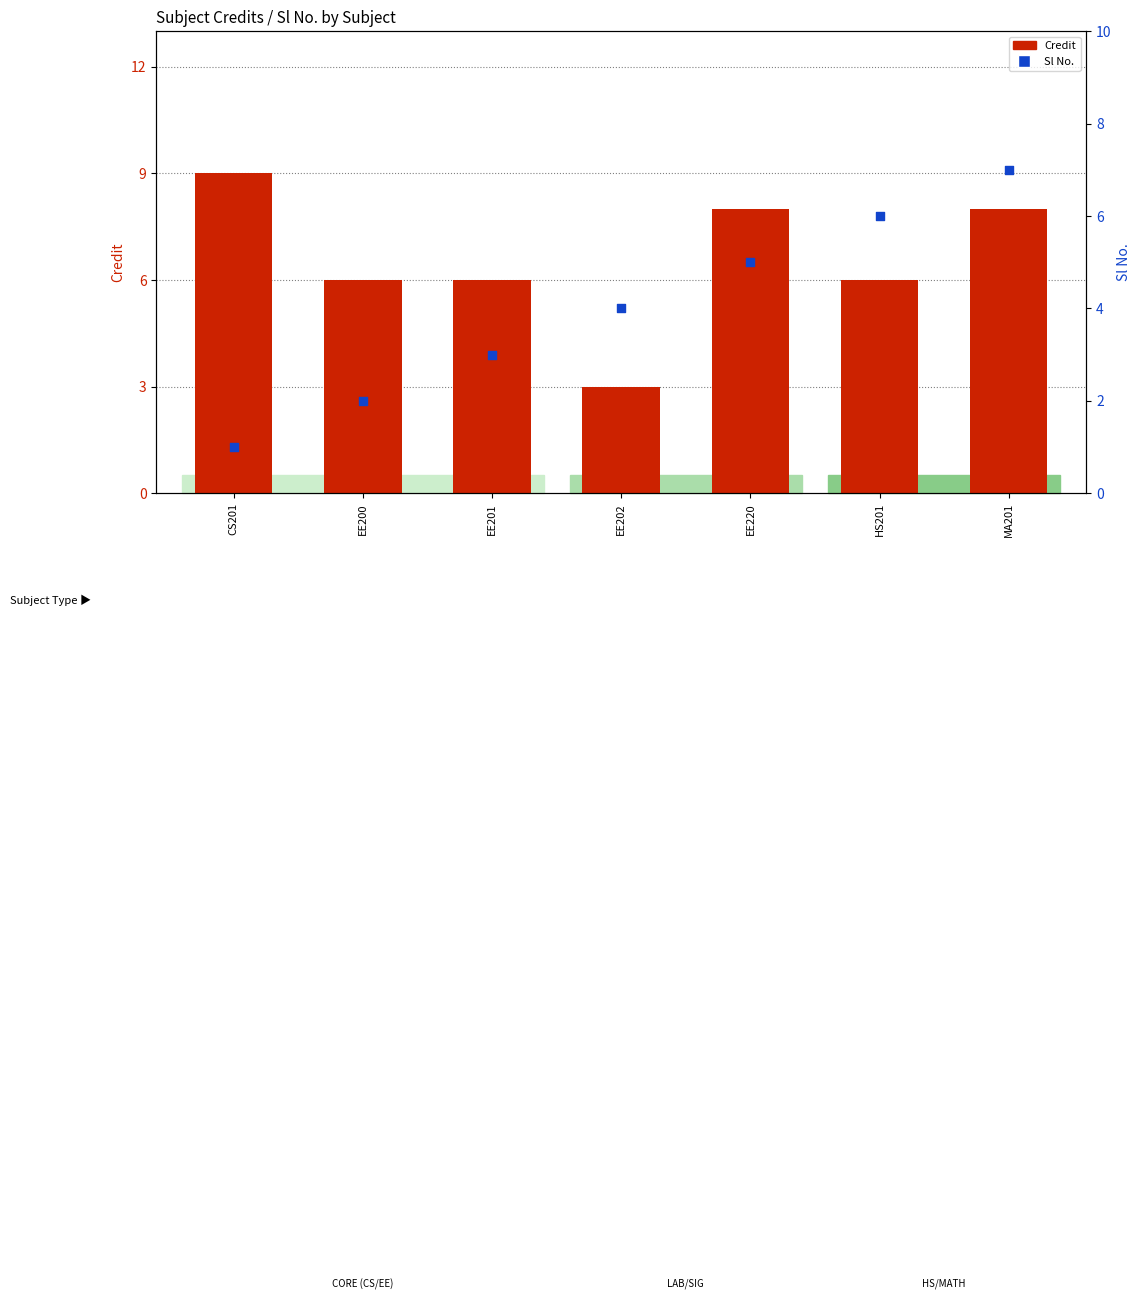

What are all the series names shown in the legend?

Credit, Sl No.